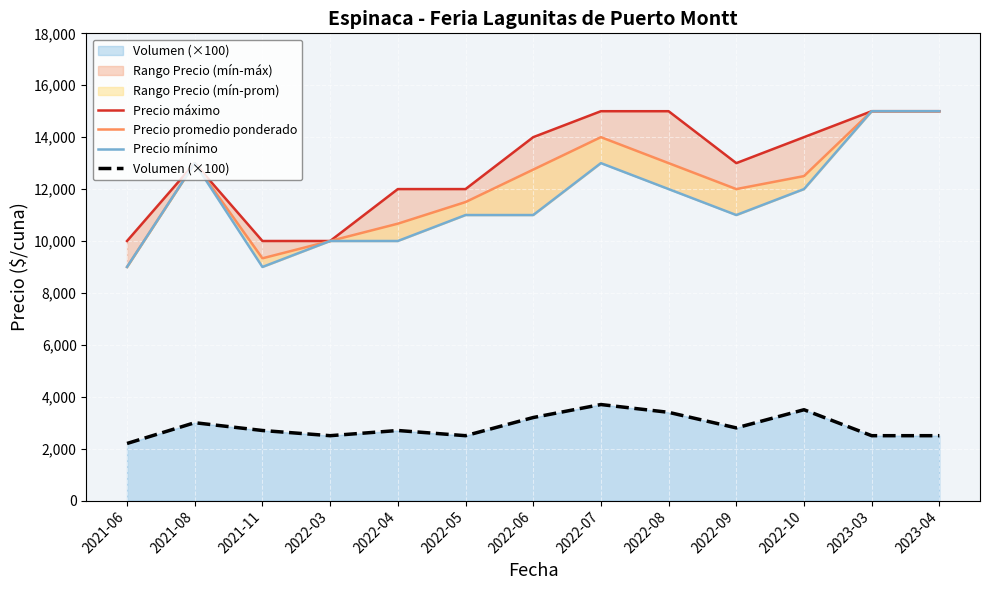

What is the maximum value shown in the chart?

15000